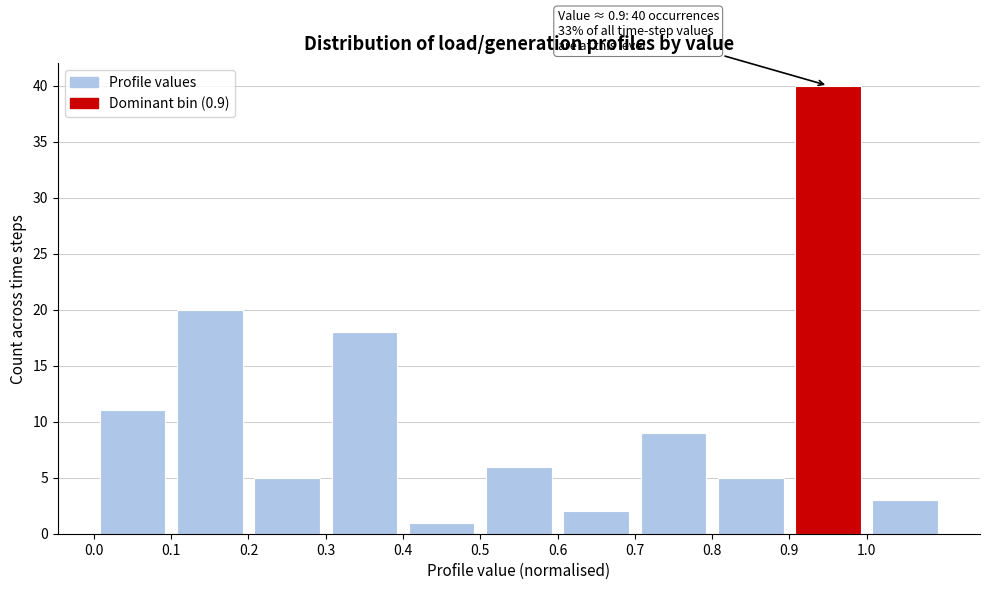

Which range on the x-axis has the tallest bar?

0.9 to 1.0